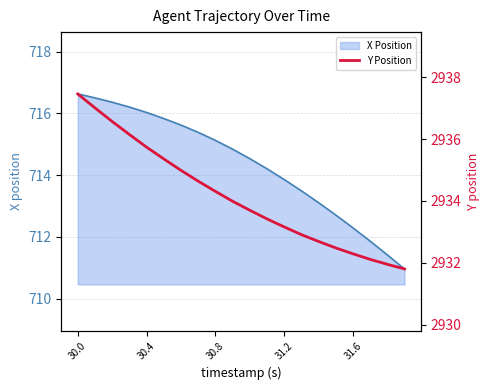

At which label does X Position first exceed 714?

30.0